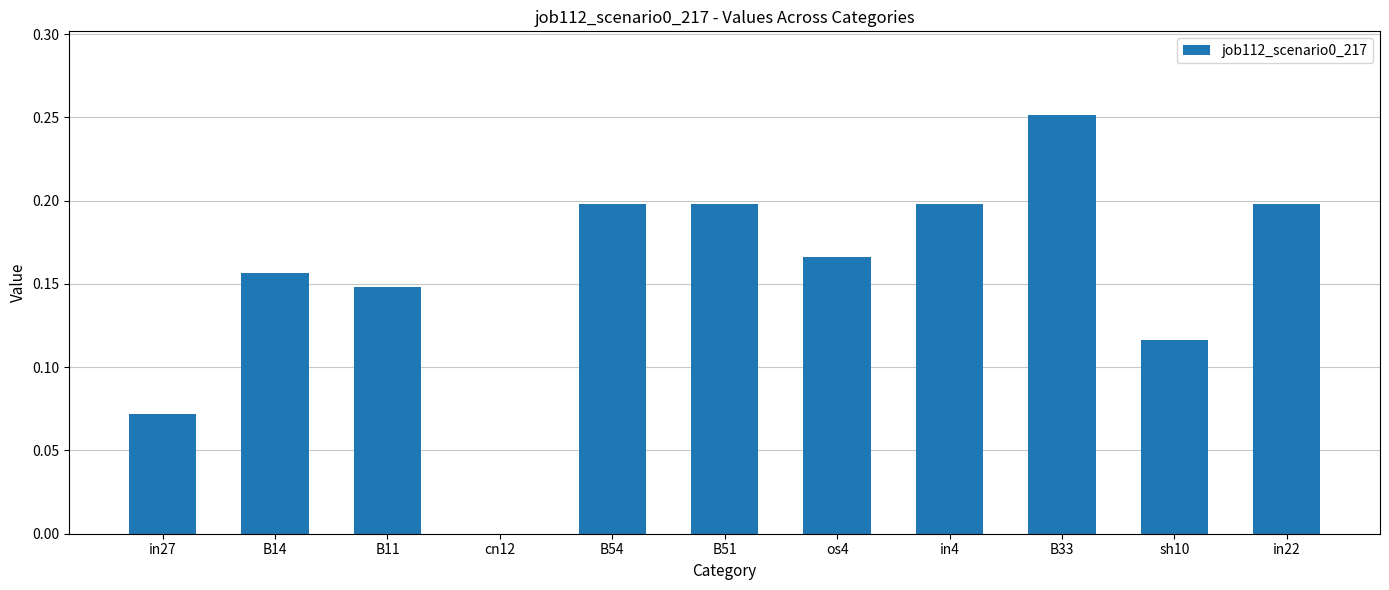

At which category does the chart reach its peak across all series?

B33